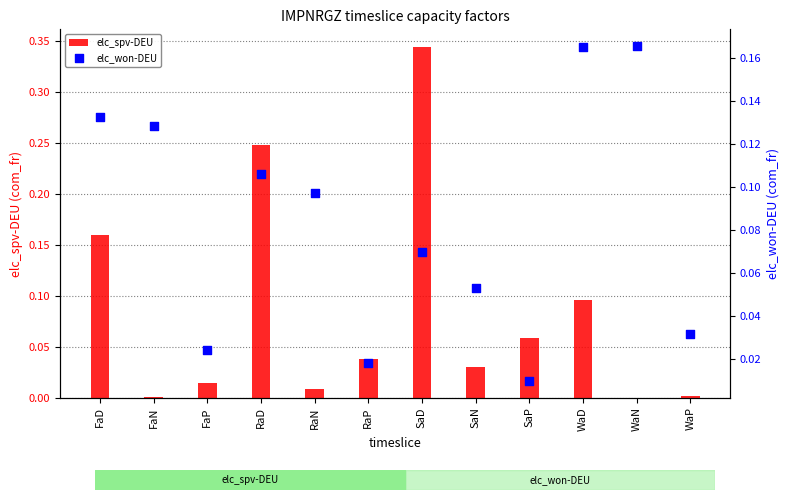

Which series contains the lowest Y value?

elc_spv-DEU